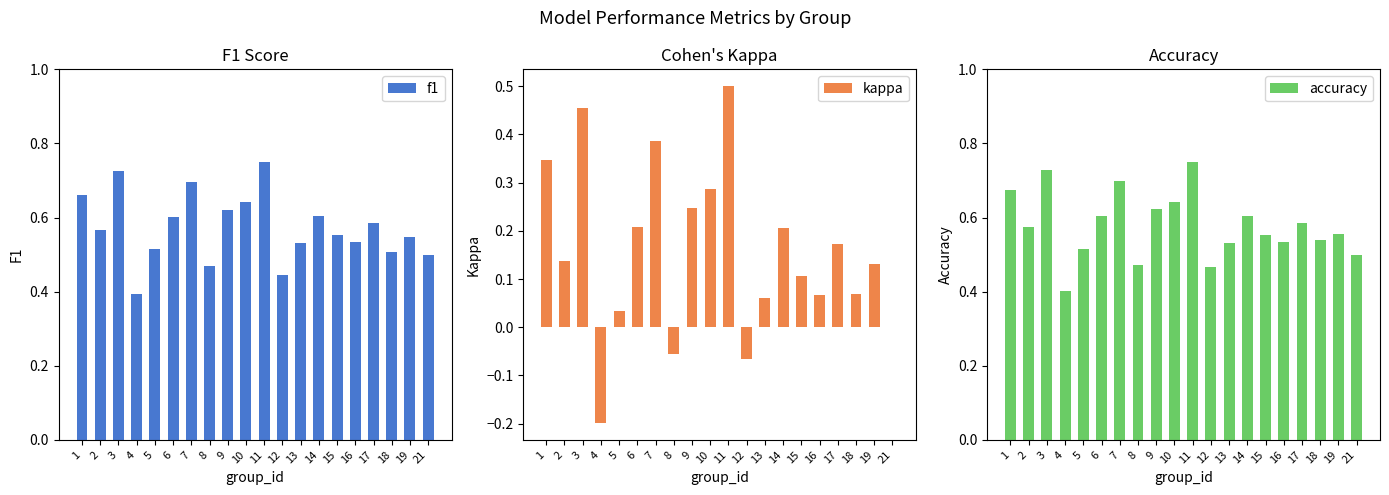

Is the value of f1 at 3 greater than the value of accuracy at 12?

Yes